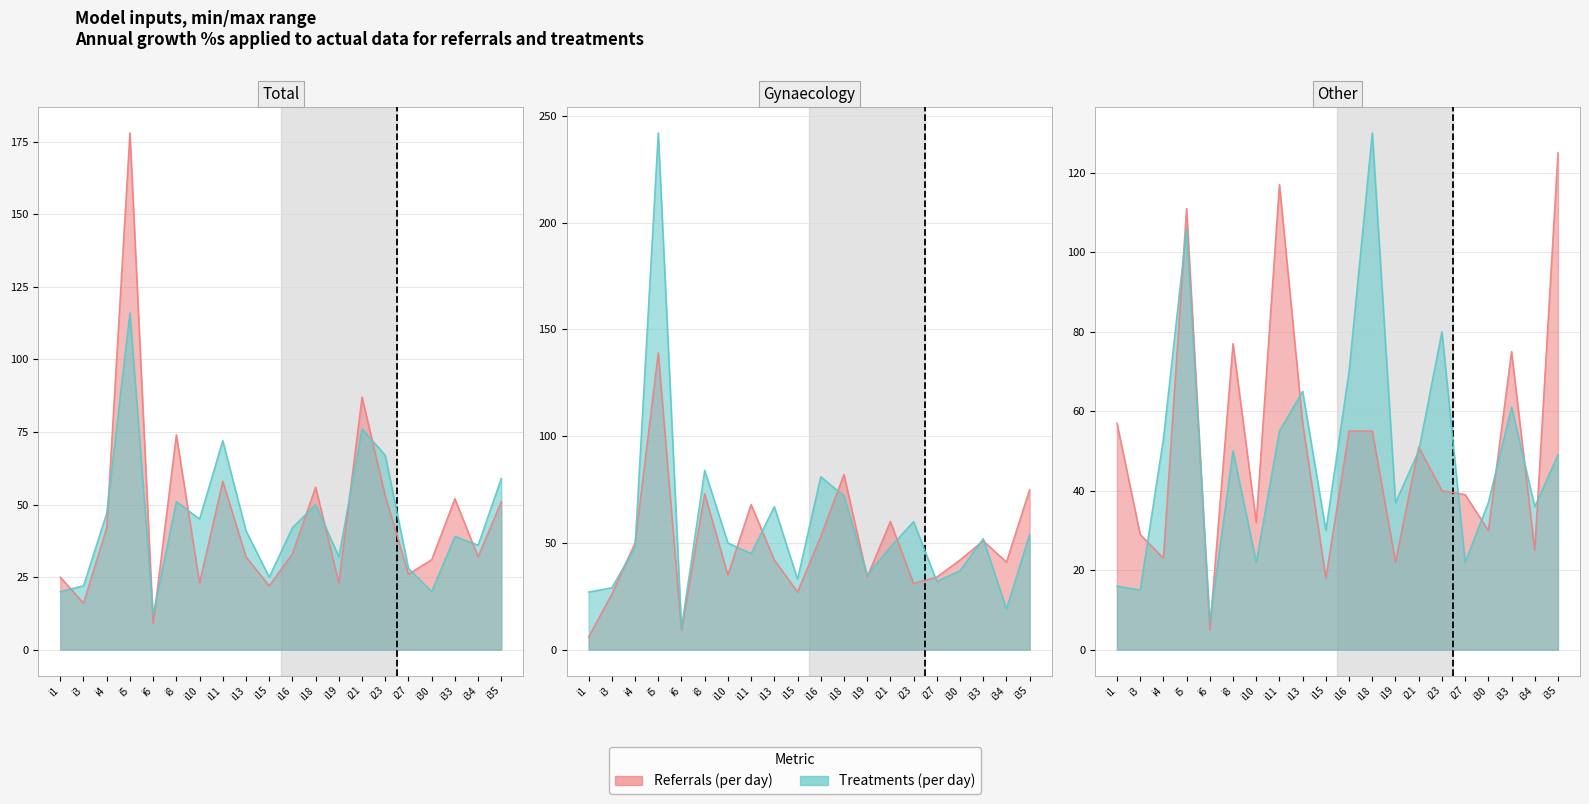

What is the average value of the pi11 series?

52